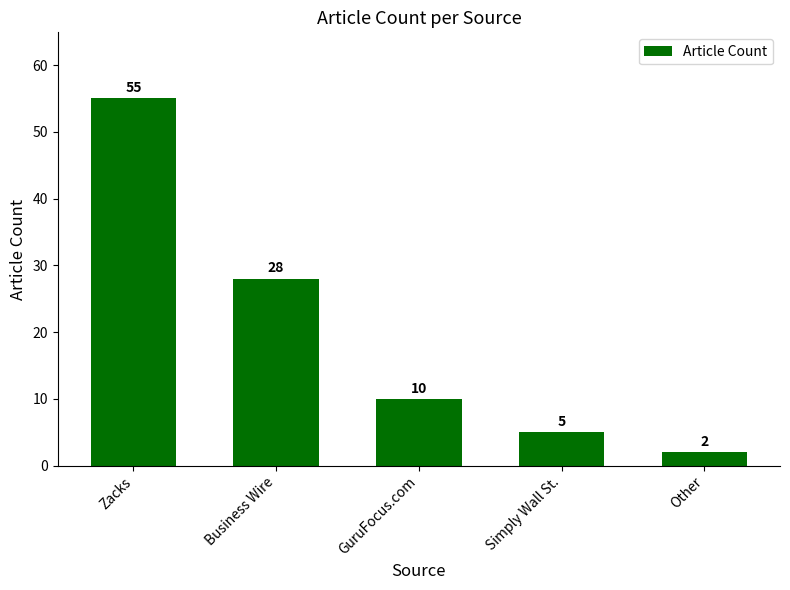

The value at Simply Wall St. is 8. True or false?

False